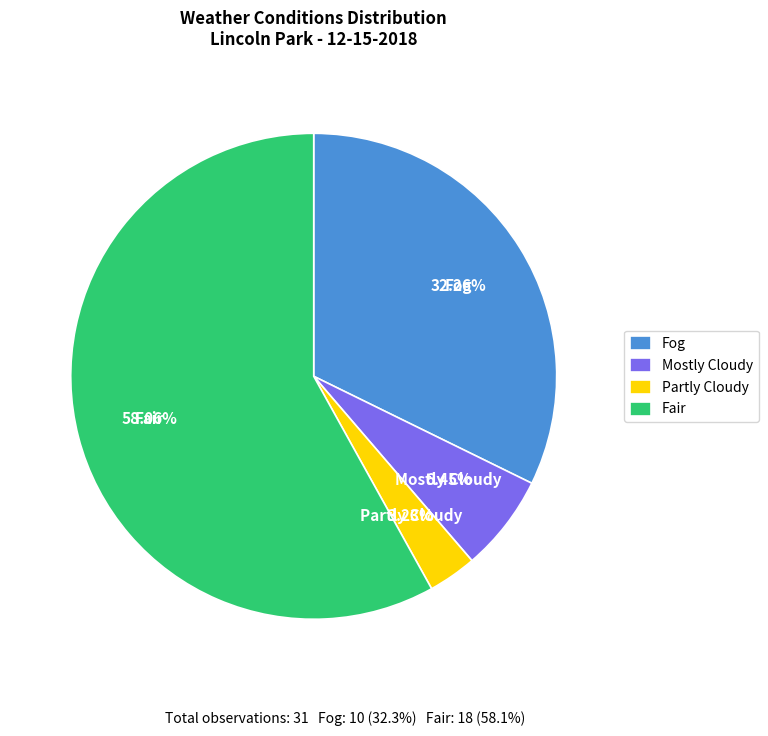

What is the smallest slice in the pie chart?

Partly Cloudy